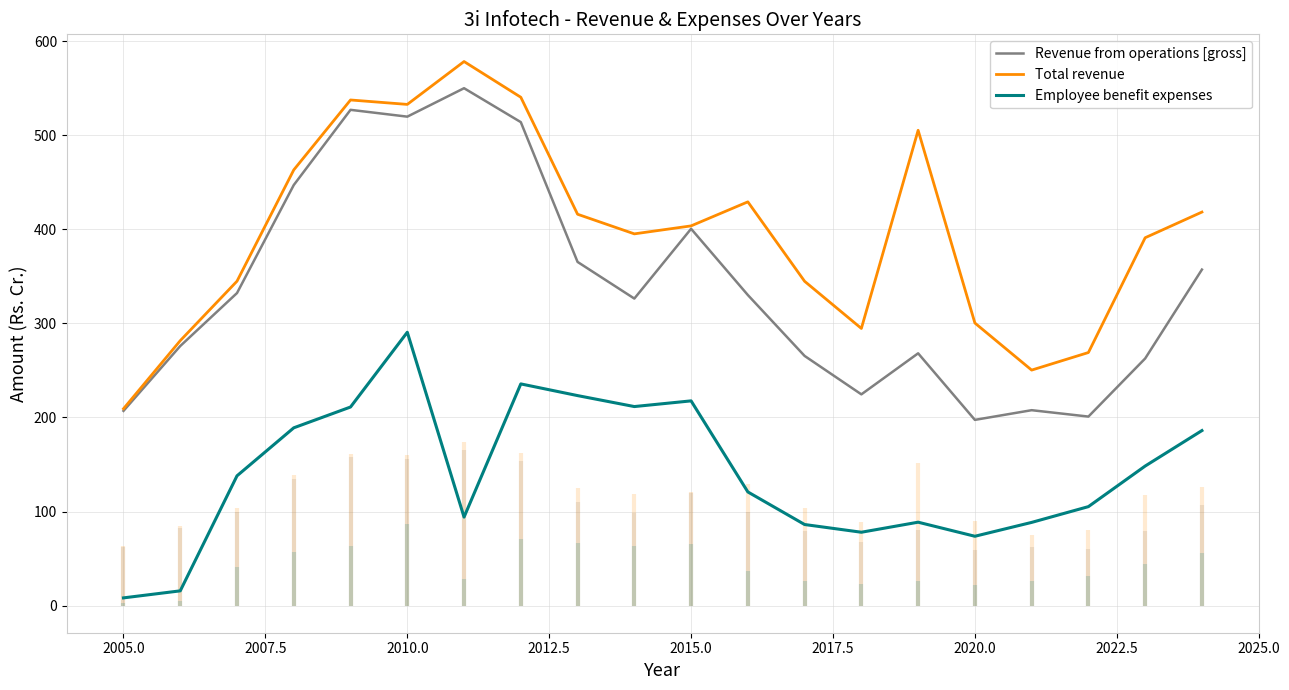

Is it true that Employee benefit expenses equals 73.7 at 2020.0?

True